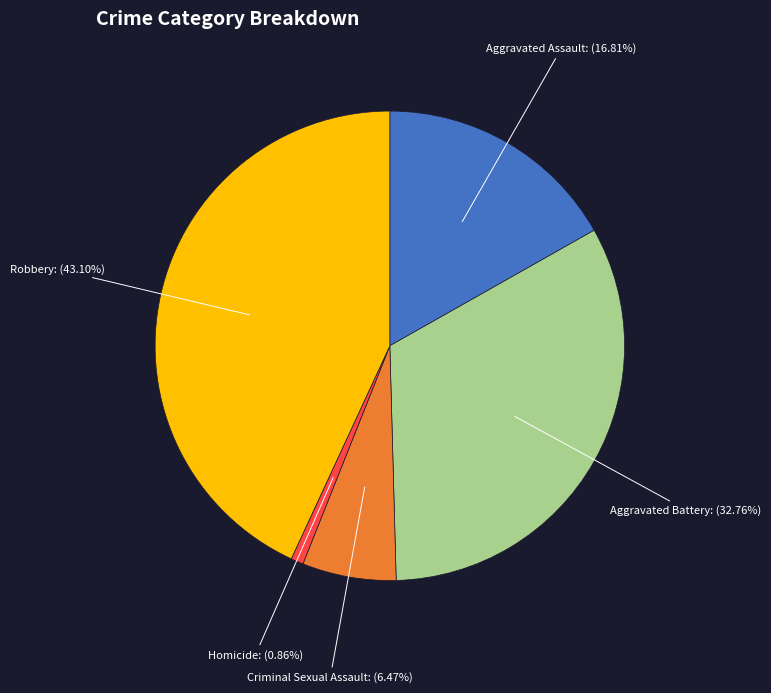

What percentage do Robbery and Criminal Sexual Assault together represent?

49.6%